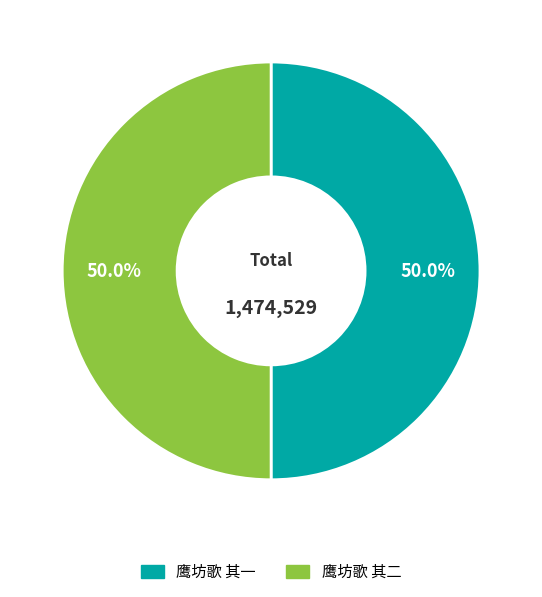

How many slices are in this pie chart?

2